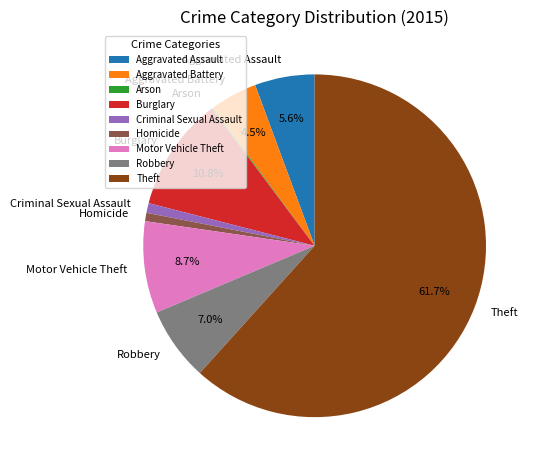

Combined, what portion of the pie is Motor Vehicle Theft and Theft?

70.3%